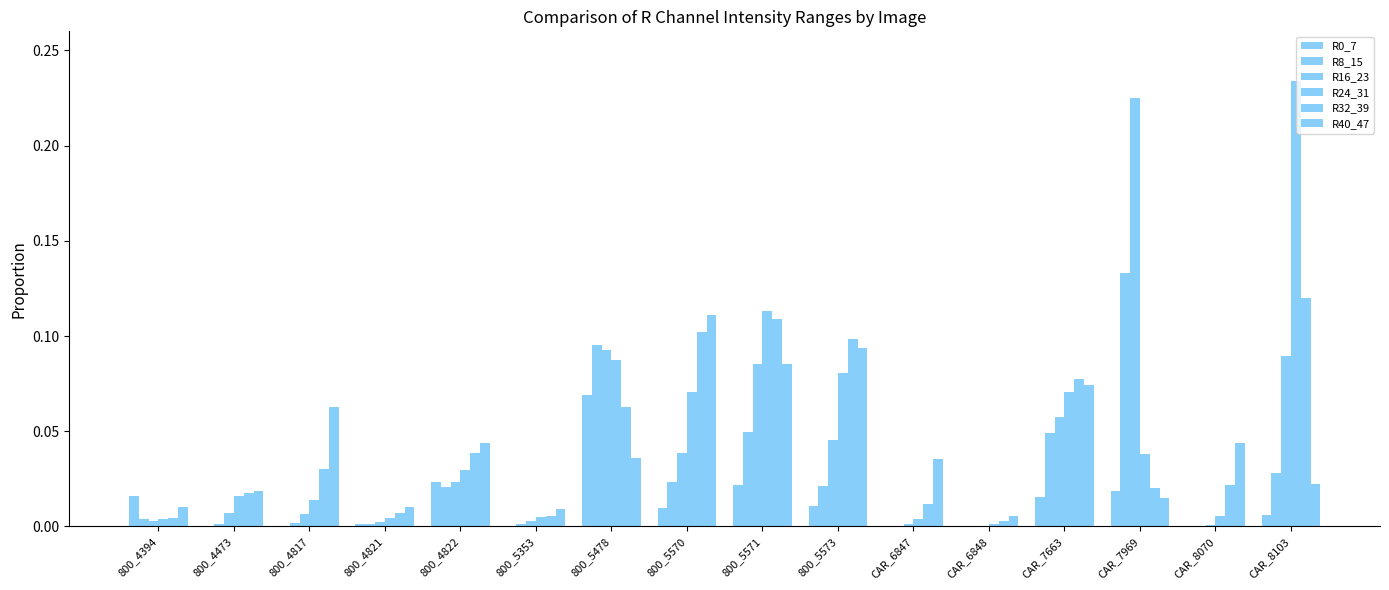

Are the bars horizontal?

No